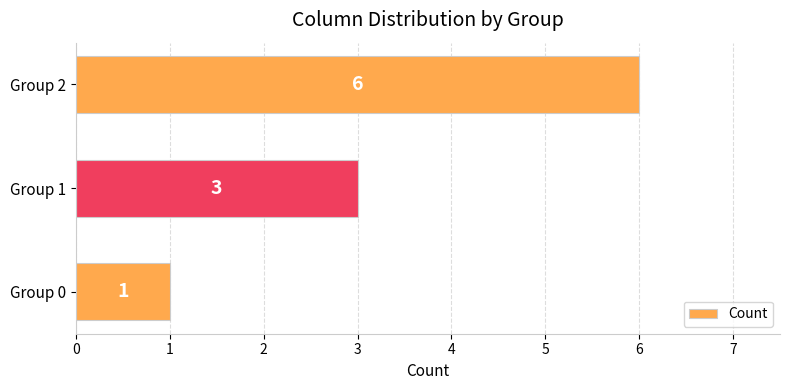

Count the values in the range 1 to 6.

3